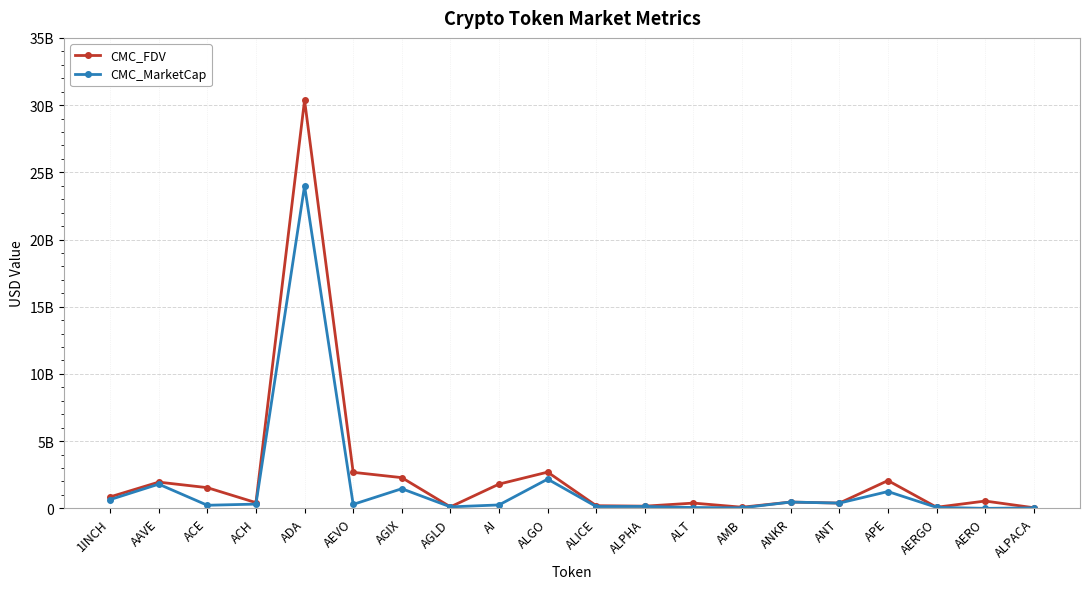

Rank the series by their maximum value, from lowest to highest.

CMC_MarketCap, CMC_FDV